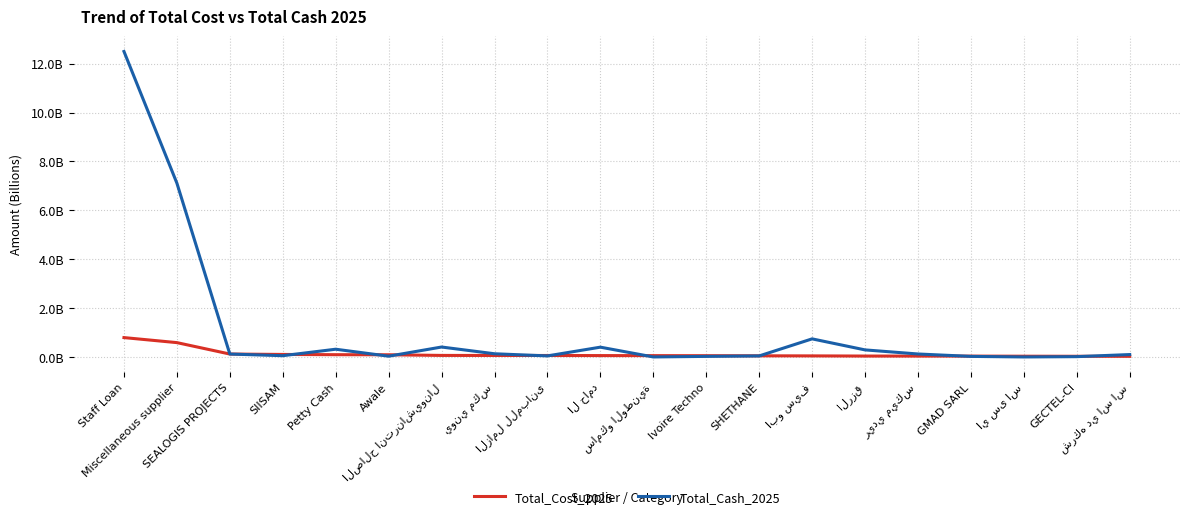

Does the chart display data point markers on the line(s)?

No